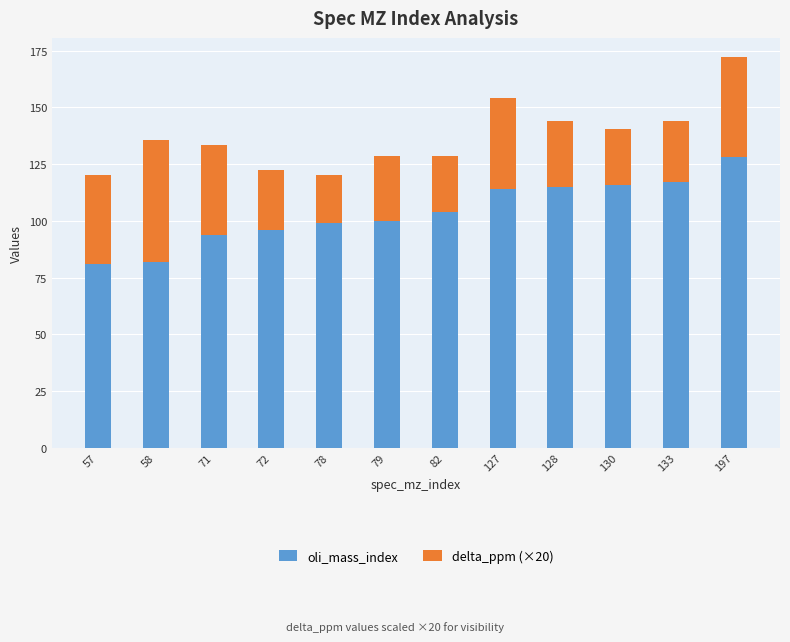

What is the total value across all series at 133?

144.1